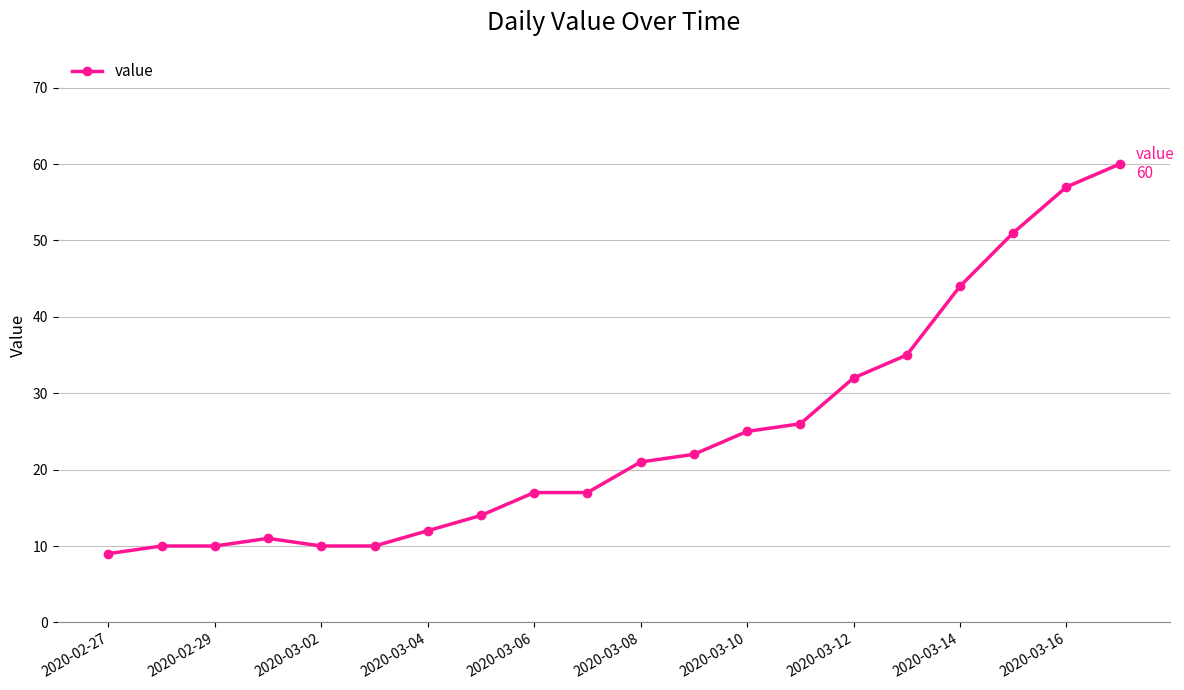

Reading left to right, list all the values displayed in this chart.

9	10	10	11	10	10	12	14	17	17	21	22	25	26	32	35	44	51	57	60